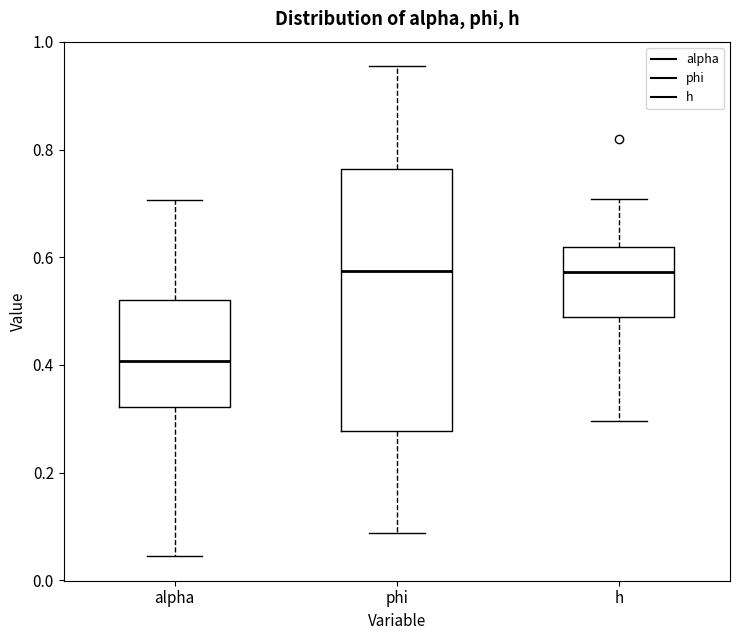

Where does the upper whisker of the box for alpha end on the y-axis? The values are not printed on the chart, so give them approximately, as read against the axis.

0.70